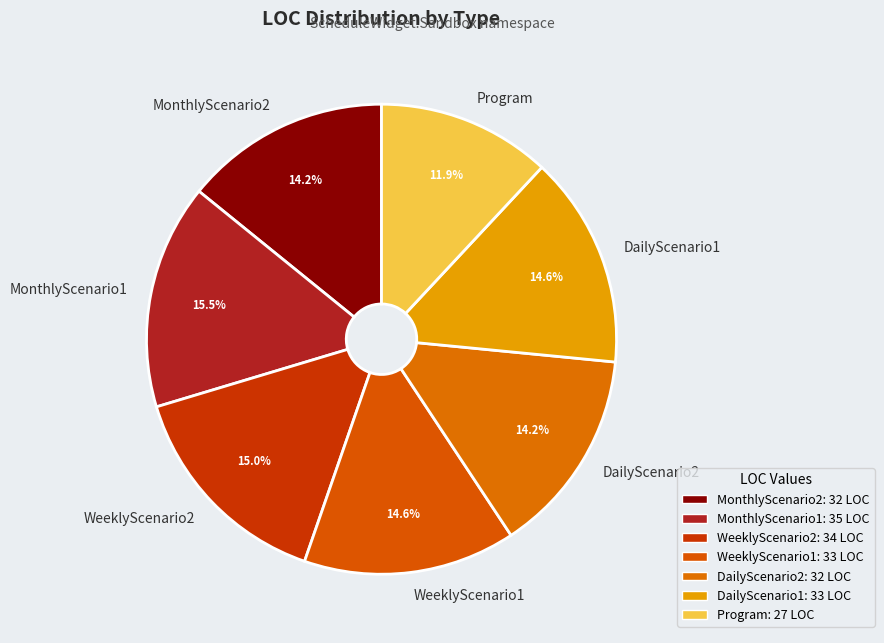

True or false: DailyScenario2 accounts for 14% of the total.

True